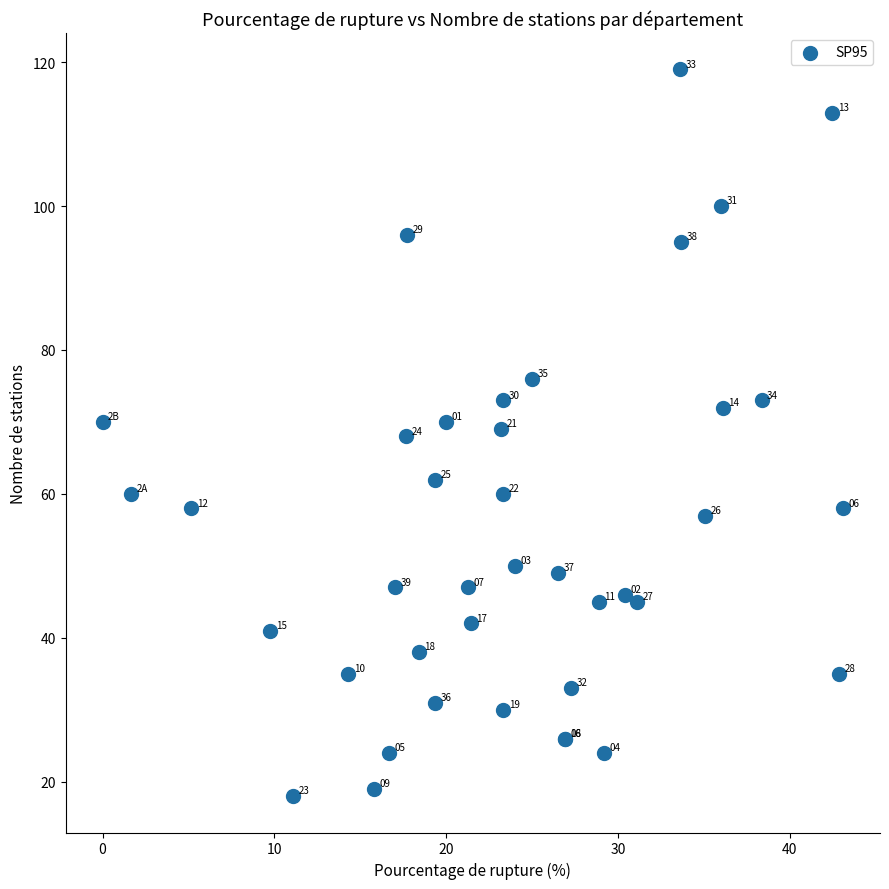

What Y value in the scatter plot is closest to 68?

68